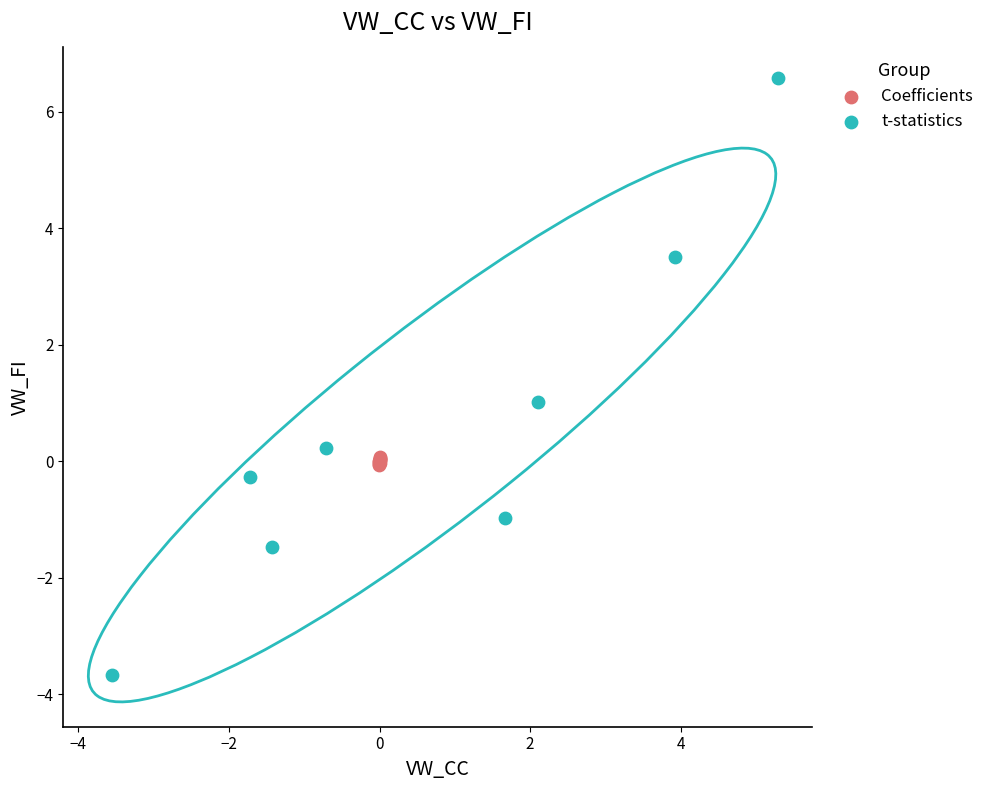

Which series has the largest Y range (max minus min)?

t-statistics